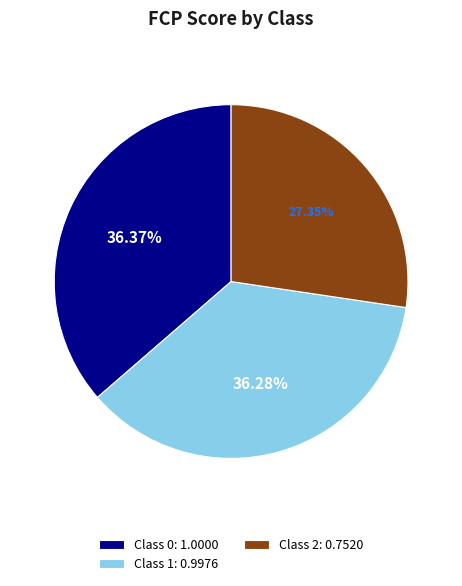

Combined, do Class 2: 0.7520 and Class 0: 1.0000 account for over 50%?

Yes